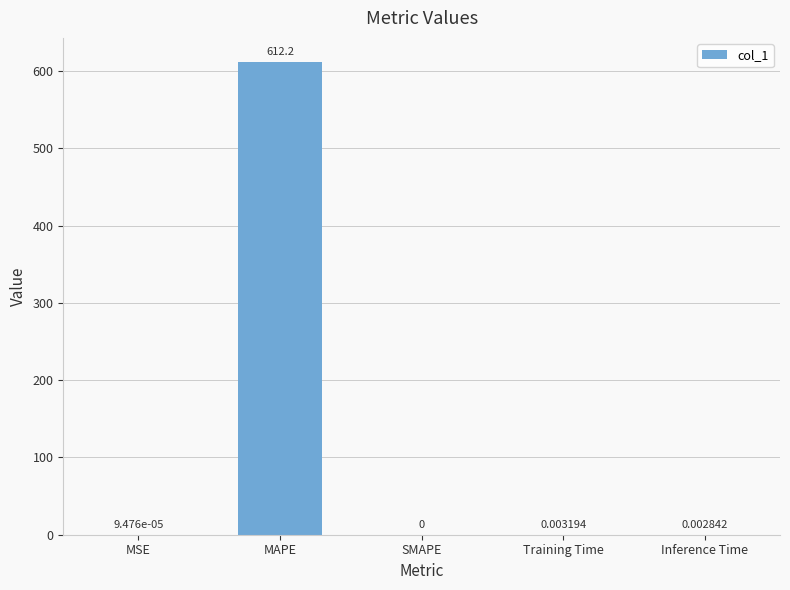

What is the sum of the values at MSE and MAPE?

612.2